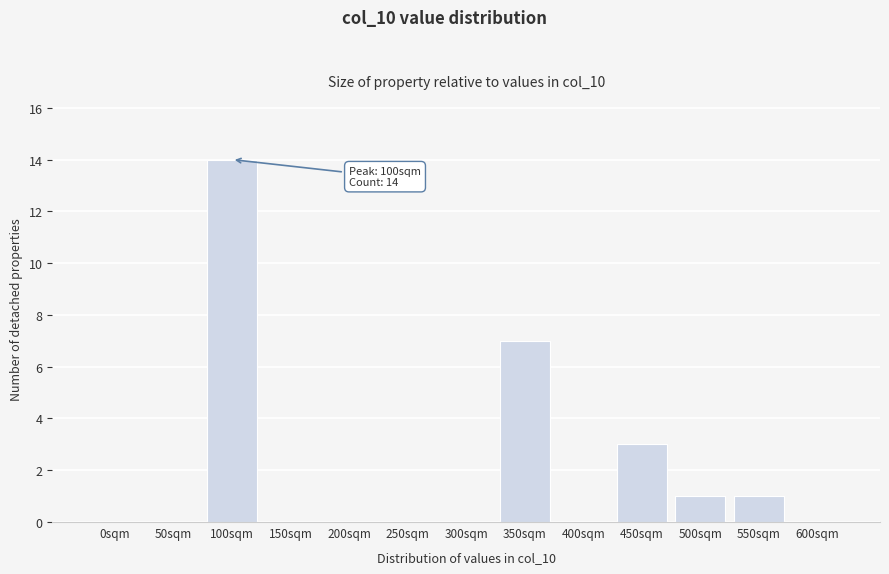

Reading right to left, list all the values displayed in this chart.

600sqm=0	550sqm=1	500sqm=1	450sqm=3	400sqm=0	350sqm=7	300sqm=0	250sqm=0	200sqm=0	150sqm=0	100sqm=14	50sqm=0	0sqm=0